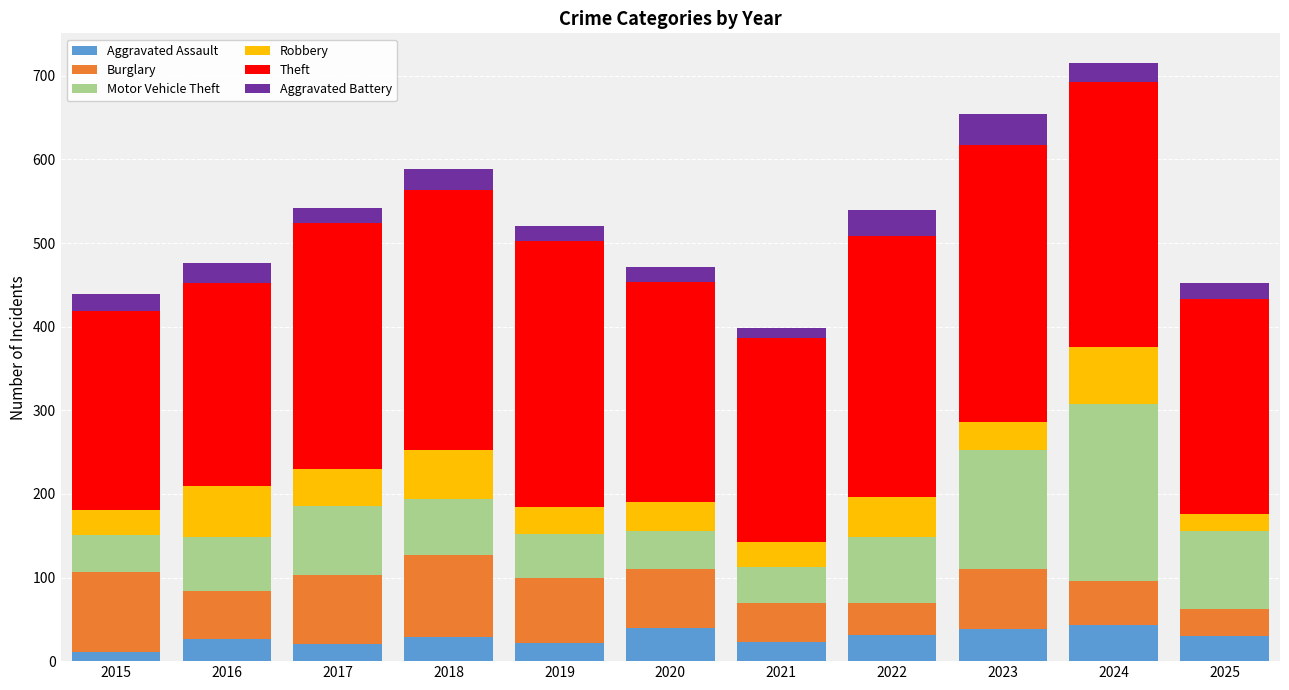

Is it true that Aggravated Assault equals 22 at 2019?

True